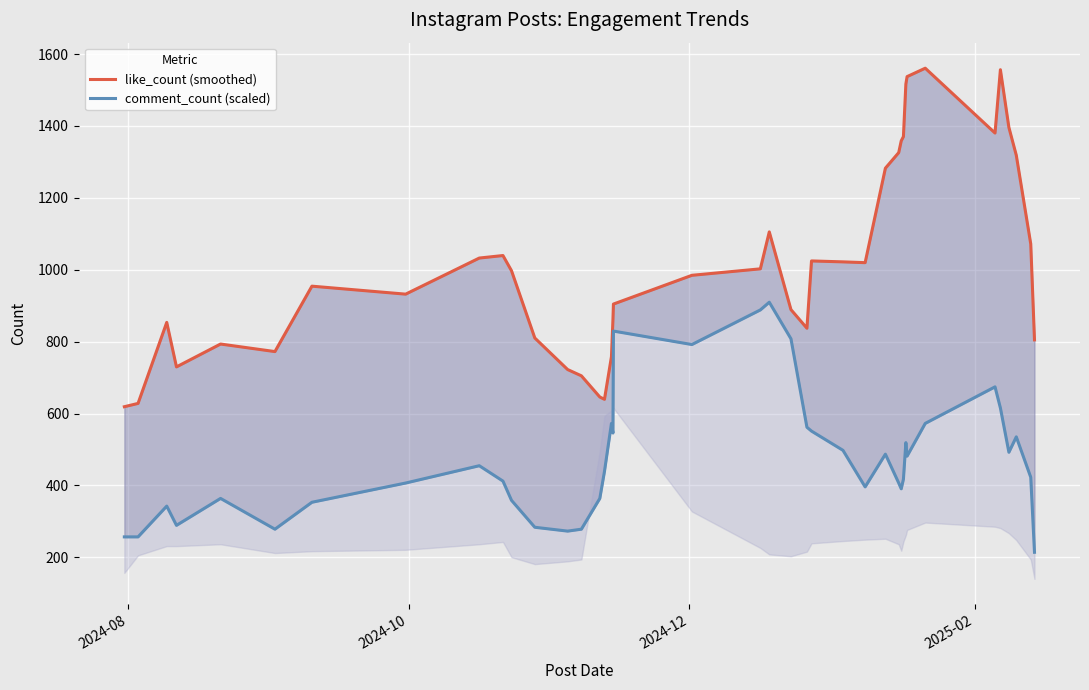

What is the average value of the like_count (smoothed) series?

1019.2